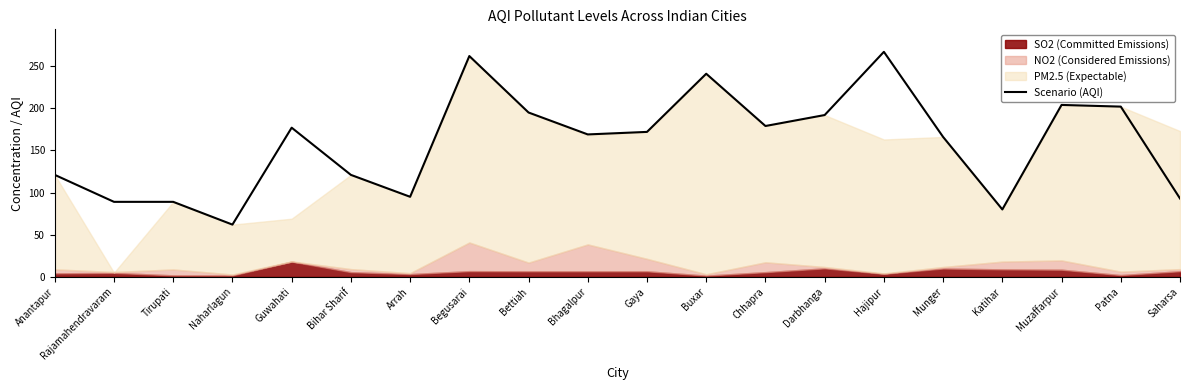

Reading left to right, extract all data points from this chart.

Anantapur=121	Rajamahendravaram=89	Tirupati=89	Naharlagun=62	Guwahati=177	Bihar Sharif=121	Arrah=95	Begusarai=262	Bettiah=195	Bhagalpur=169	Gaya=172	Buxar=241	Chhapra=179	Darbhanga=192	Hajipur=267	Munger=166	Katihar=80	Muzaffarpur=204	Patna=202	Saharsa=93